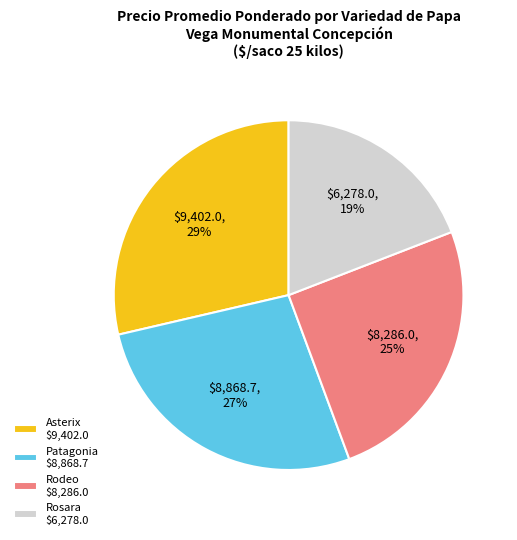

True or false: Asterix $9,402.0 accounts for 29% of the total.

True